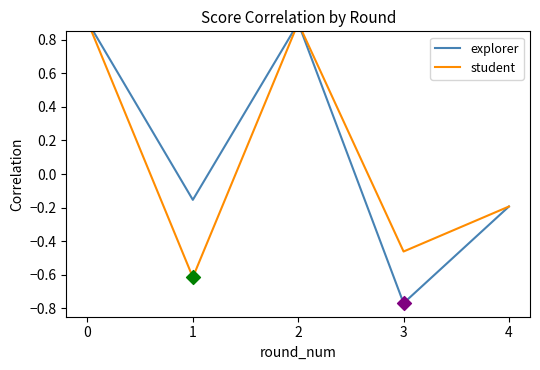

Which series has the largest Y range (max minus min)?

explorer